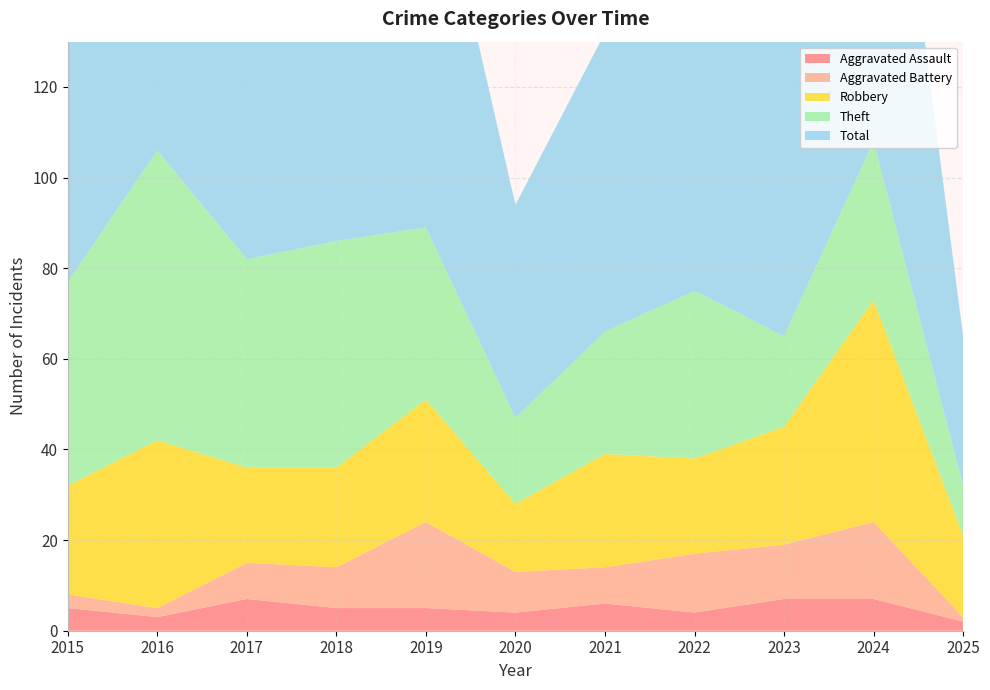

Reading left to right, what are all the values shown in this chart?

Aggravated Assault: 5	3	7	5	5	4	6	4	7	7	2
Aggravated Battery: 3	2	8	9	19	9	8	13	12	17	1
Robbery: 24	37	21	22	27	15	25	21	26	49	18
Theft: 45	64	46	50	38	19	27	37	20	35	11
Total: 77	106	82	88	91	47	66	77	67	109	33